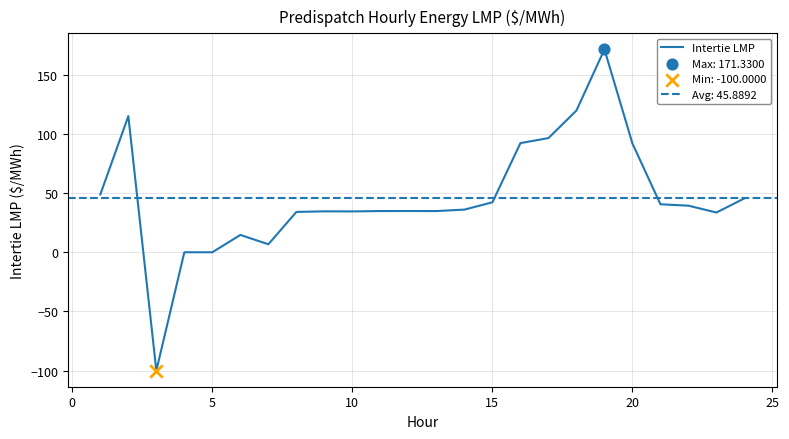

What is the minimum value for Intertie LMP?

-100.0